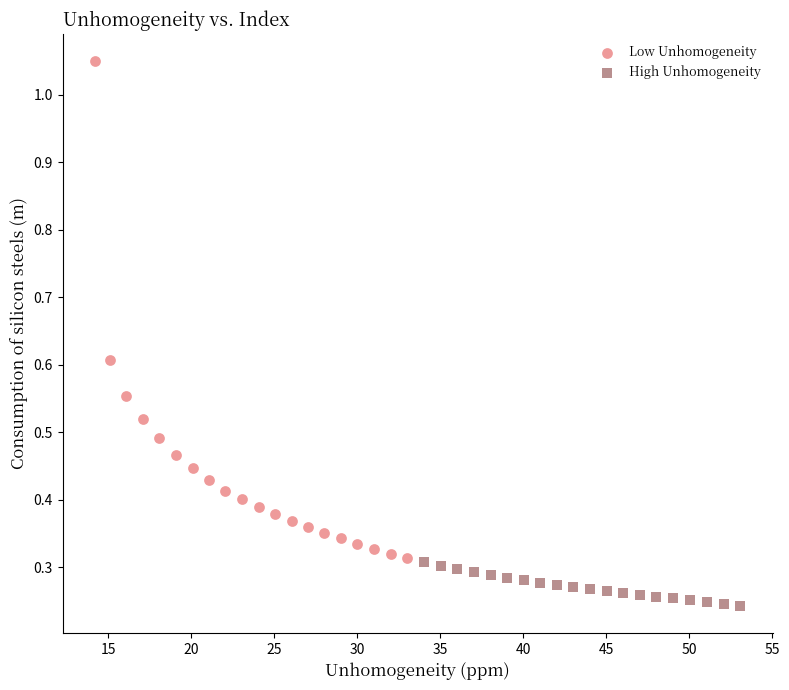

Which series has the widest spread of Y values?

Low Unhomogeneity